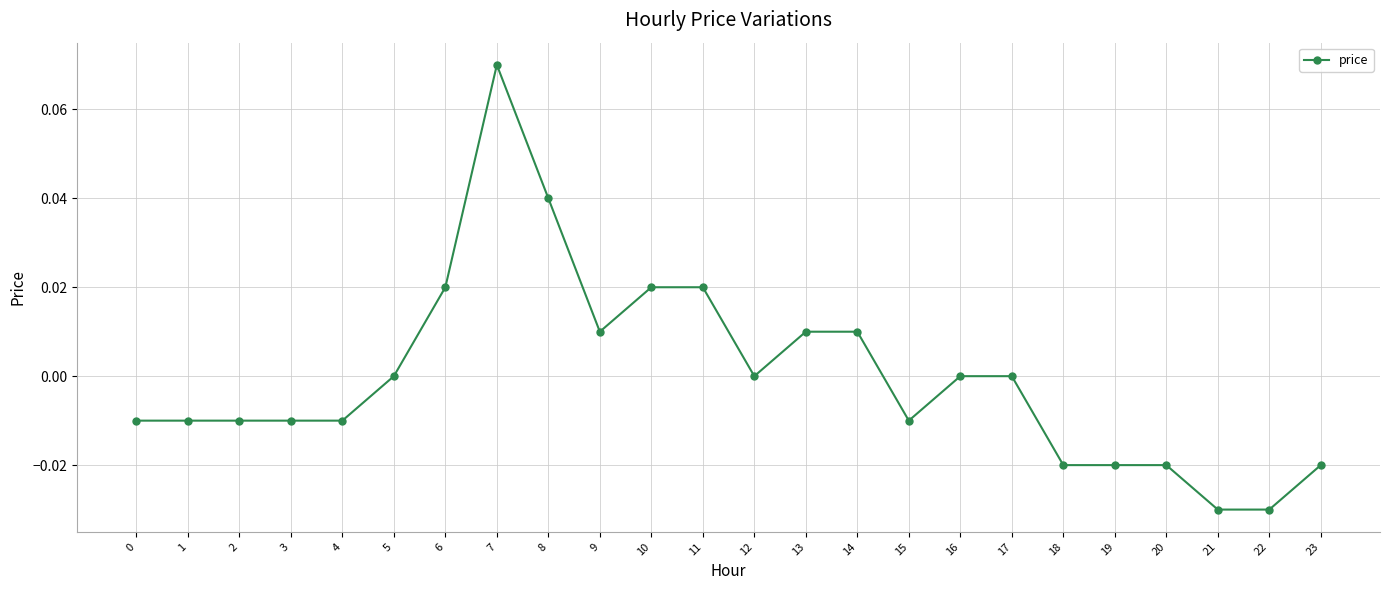

True or false: there are more than 0 points higher than both neighbors.

True